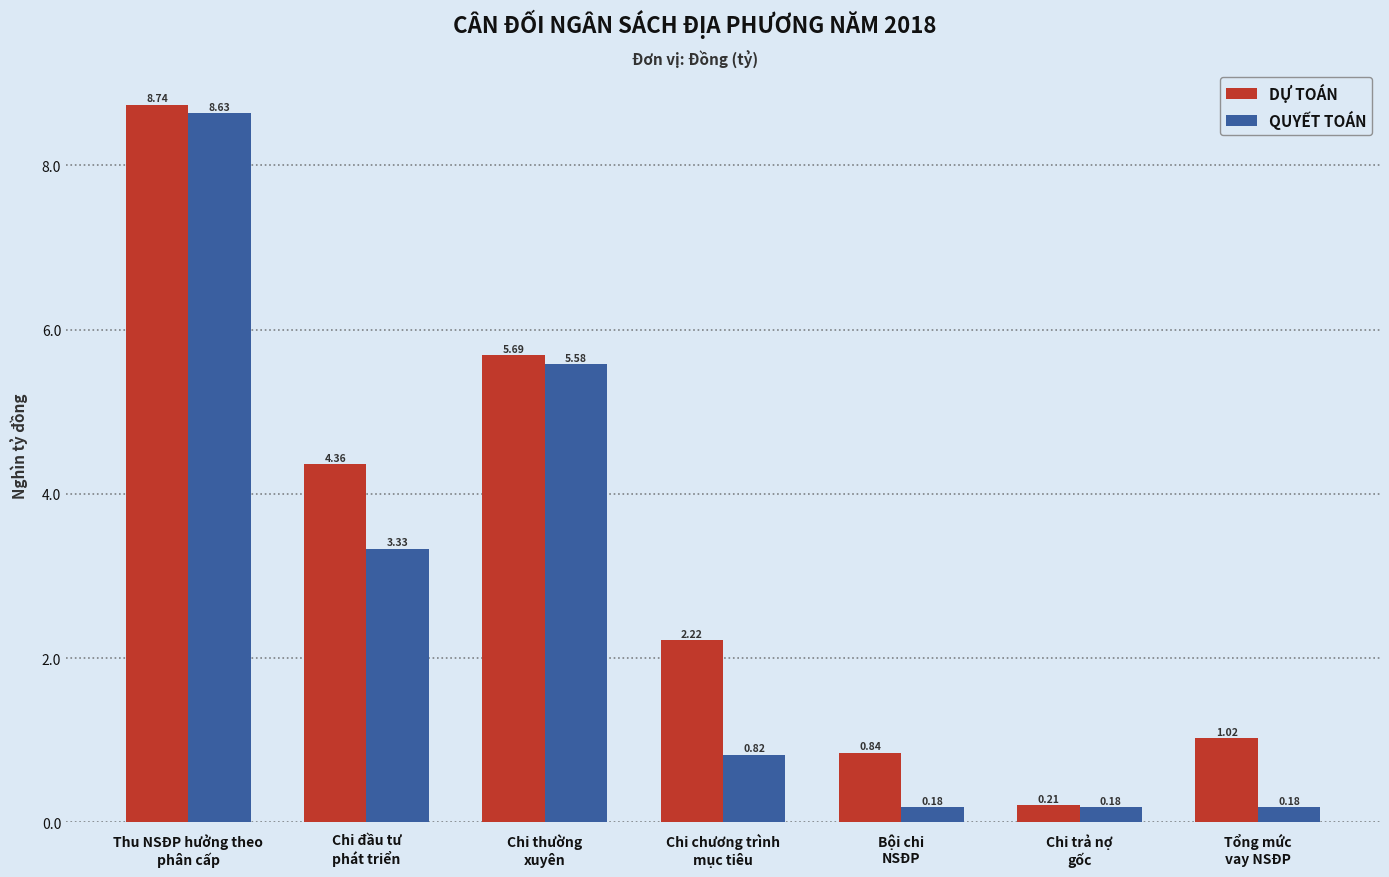

At Thu NSĐP hưởng theo
phân cấp, list the series in order from smallest to largest.

QUYẾT TOÁN, DỰ TOÁN